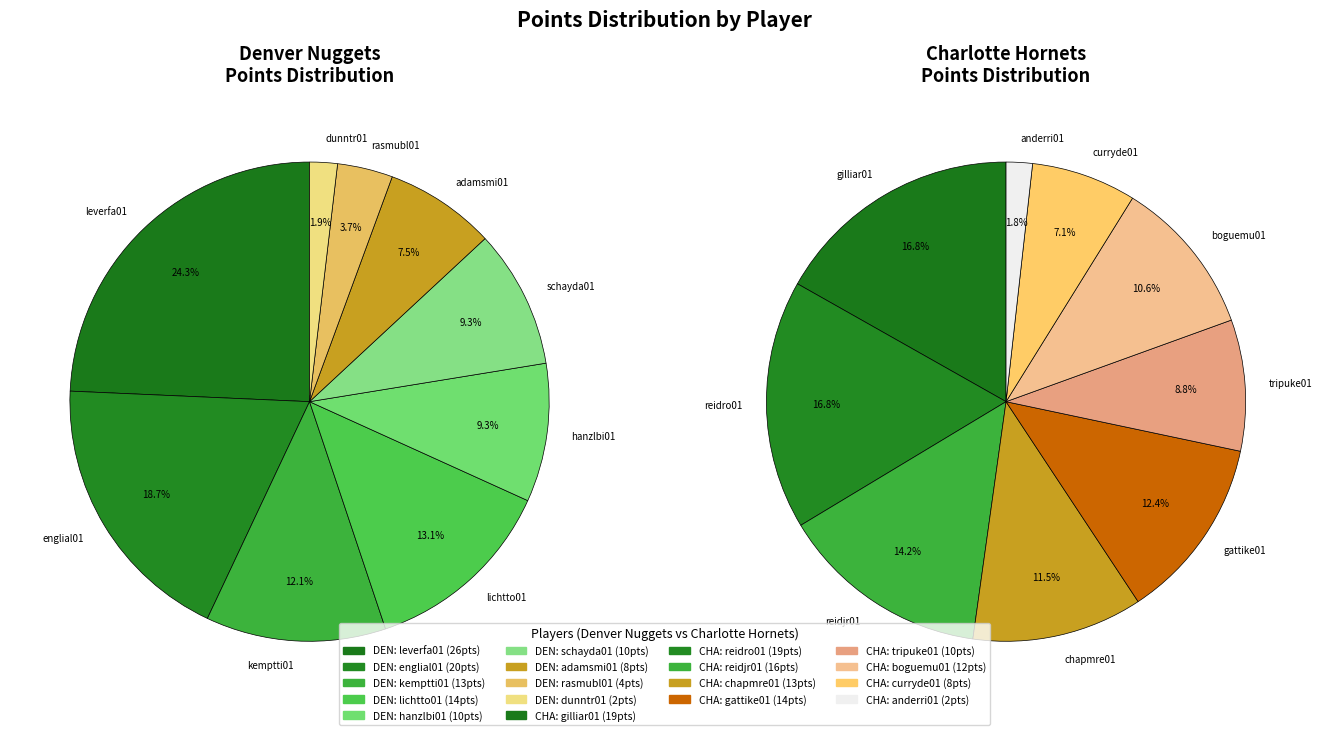

Which has a higher value, 7 or 2?

7